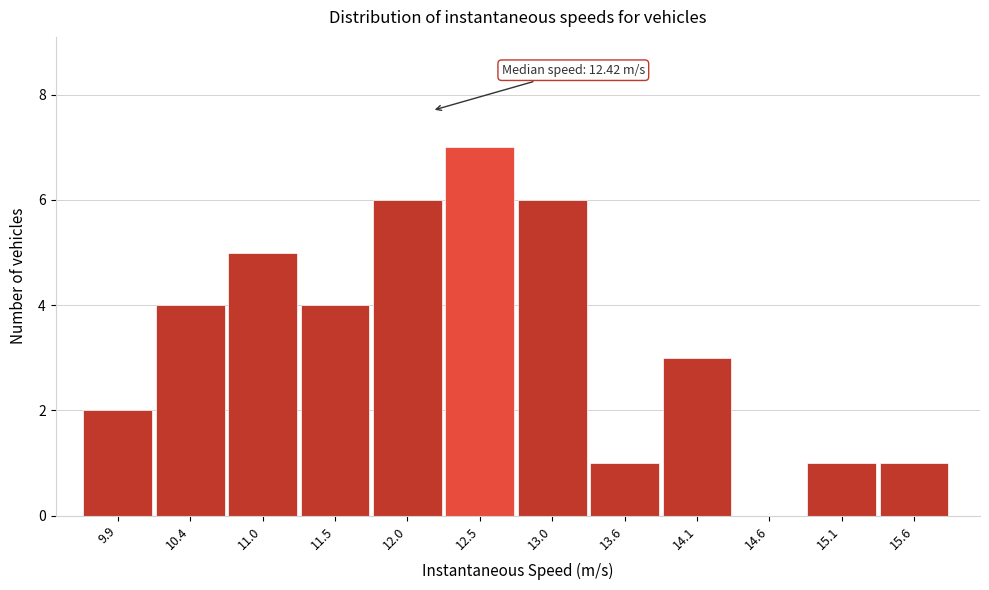

Reading left to right, extract all data points from this chart.

9.9=2	10.4=4	11.0=5	11.5=4	12.0=6	12.5=7	13.0=6	13.6=1	14.1=3	14.6=0	15.1=1	15.6=1